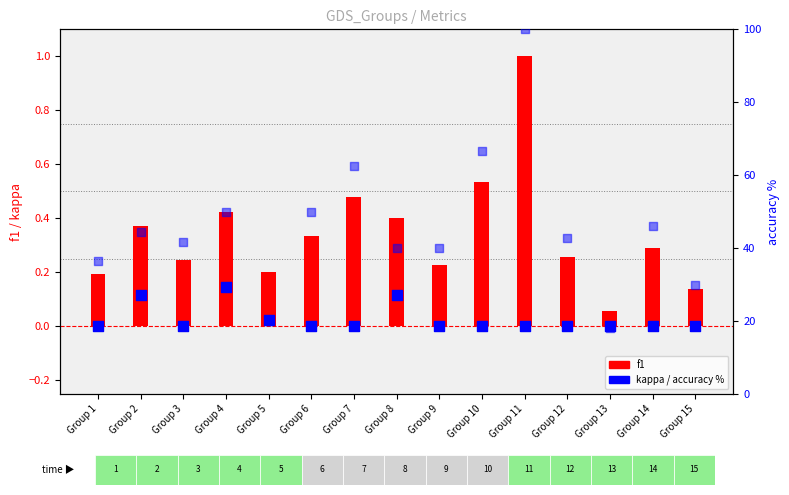

Is the value of f1 at Group 3 greater than the value of accuracy % at Group 4?

No